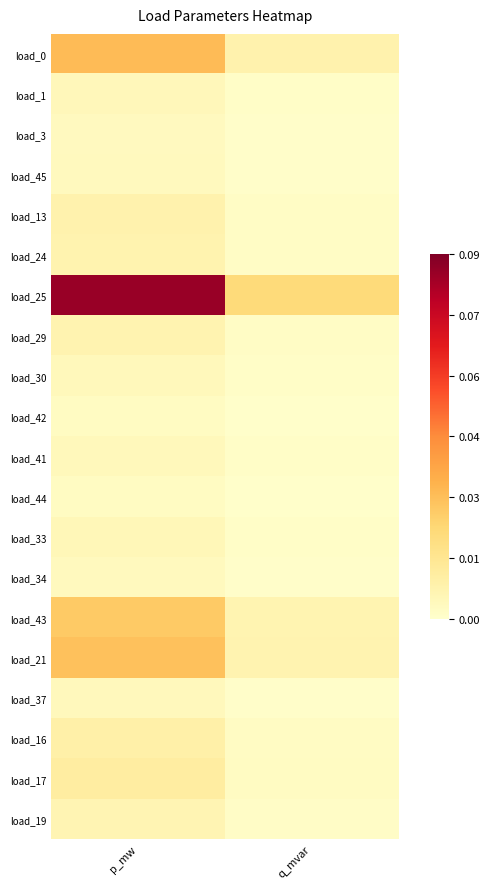

What is the total value across all series at p_mw?

0.3